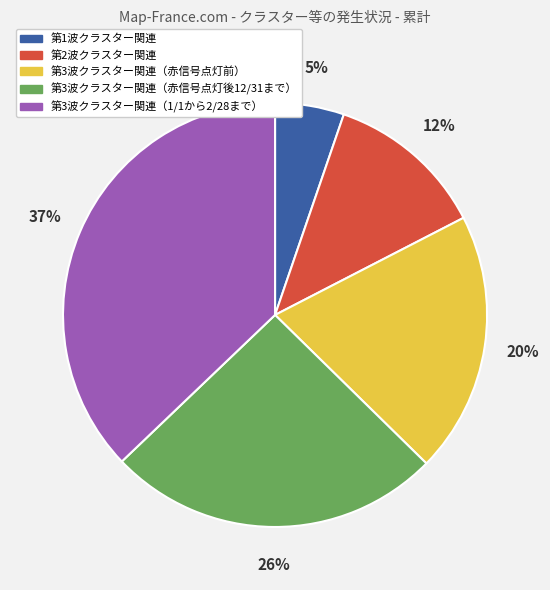

The 第1波クラスター関連 slice represents 15% of the pie. True or false?

False